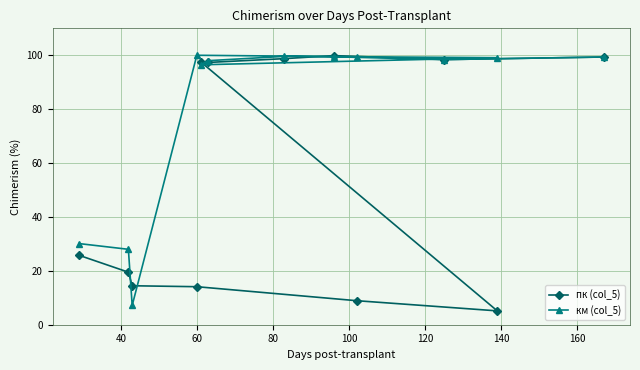

Reading left to right, list all the values displayed in this chart.

пк (col_5): 25.8	19.5	14.5	14.1	8.9	5.1	97.6	97.3	98.8	99.9	98.4	99.4
км (col_5): 30.1	28.0	7.2	100.0	99.5	99.1	96.5	98.0	99.6	99.5	98.4	99.4